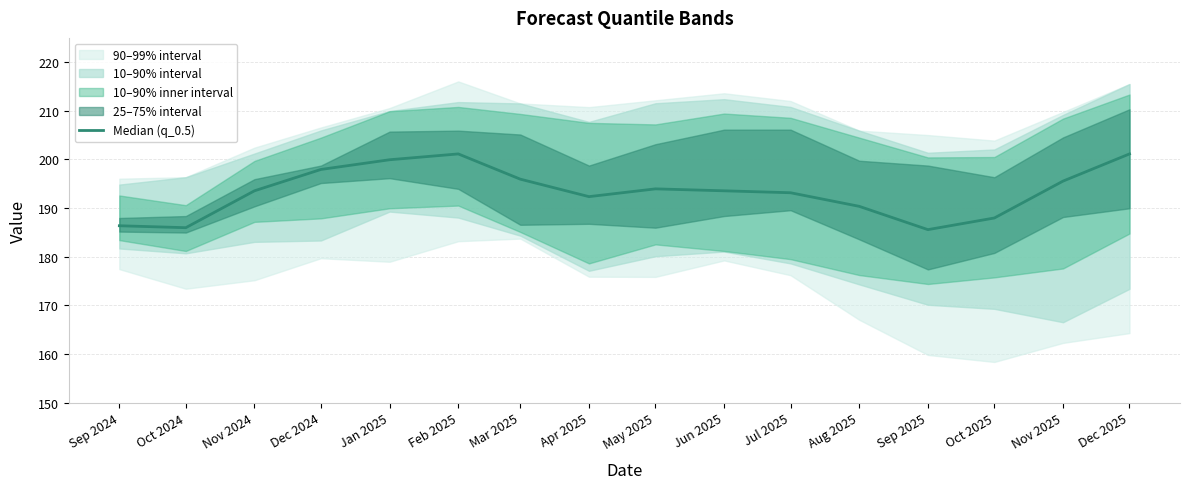

What is the difference between the maximum and minimum values?

15.6